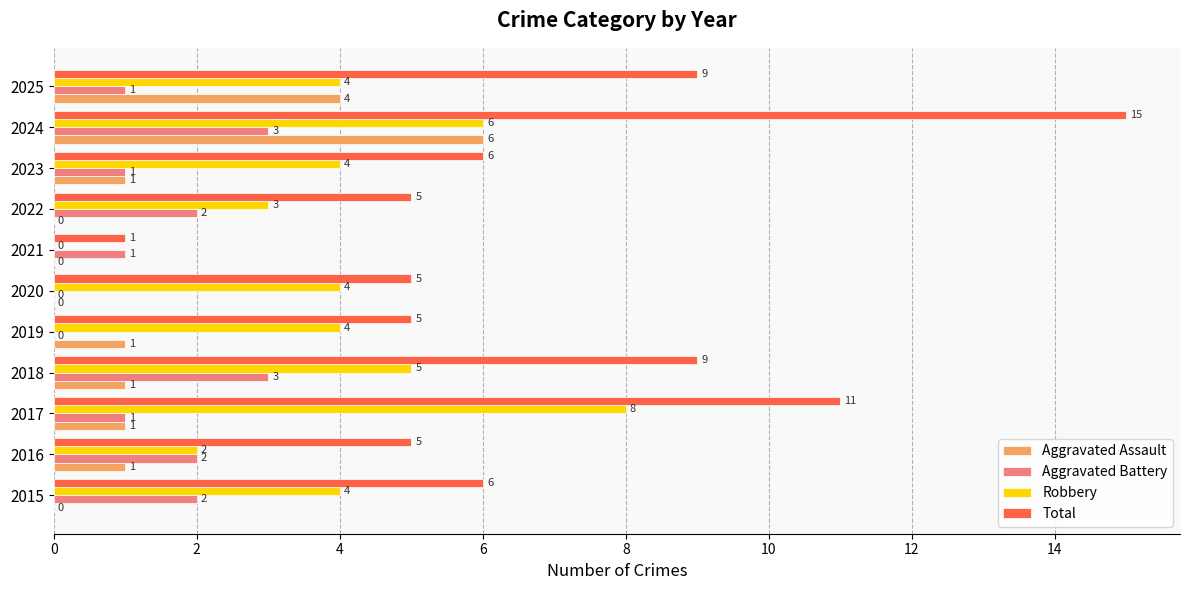

How many series are shown in this chart?

4